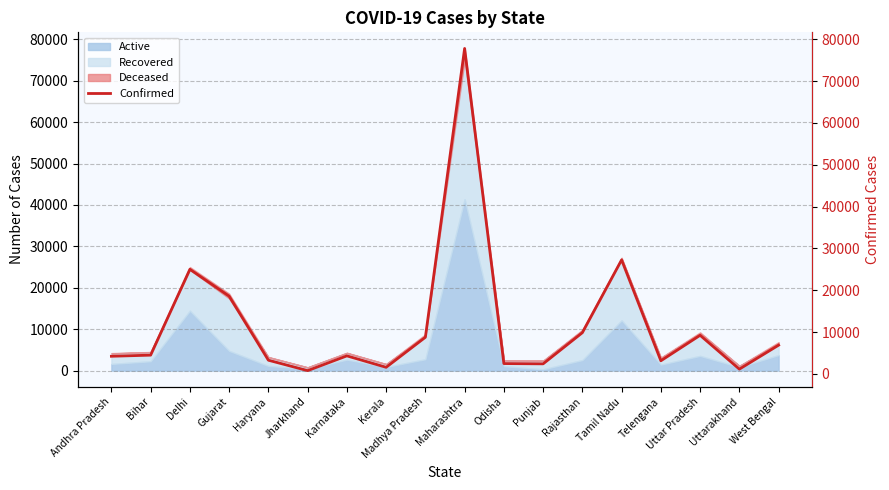

Rank the categories by value from lowest to highest.

Jharkhand, Uttarakhand, Kerala, Punjab, Odisha, Telengana, Haryana, Andhra Pradesh, Karnataka, Bihar, West Bengal, Madhya Pradesh, Uttar Pradesh, Rajasthan, Gujarat, Delhi, Tamil Nadu, Maharashtra